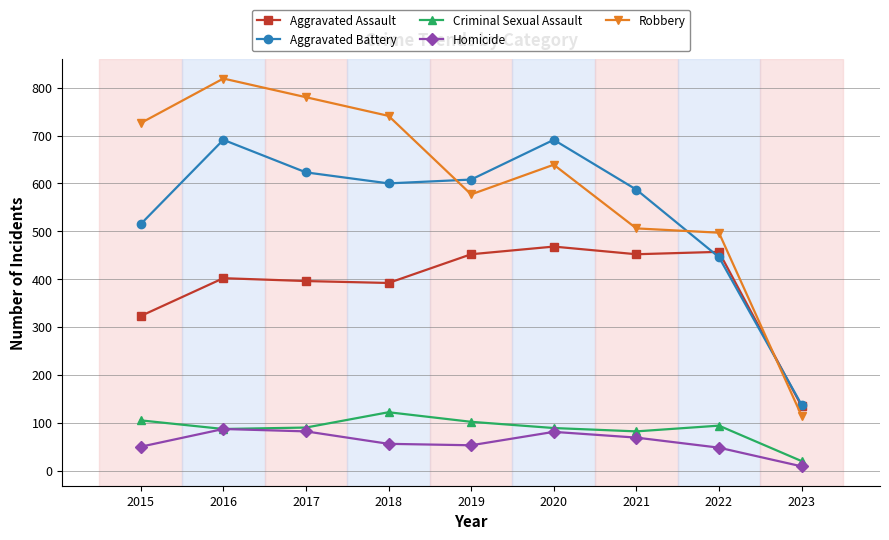

What is the minimum value shown in the chart?

9